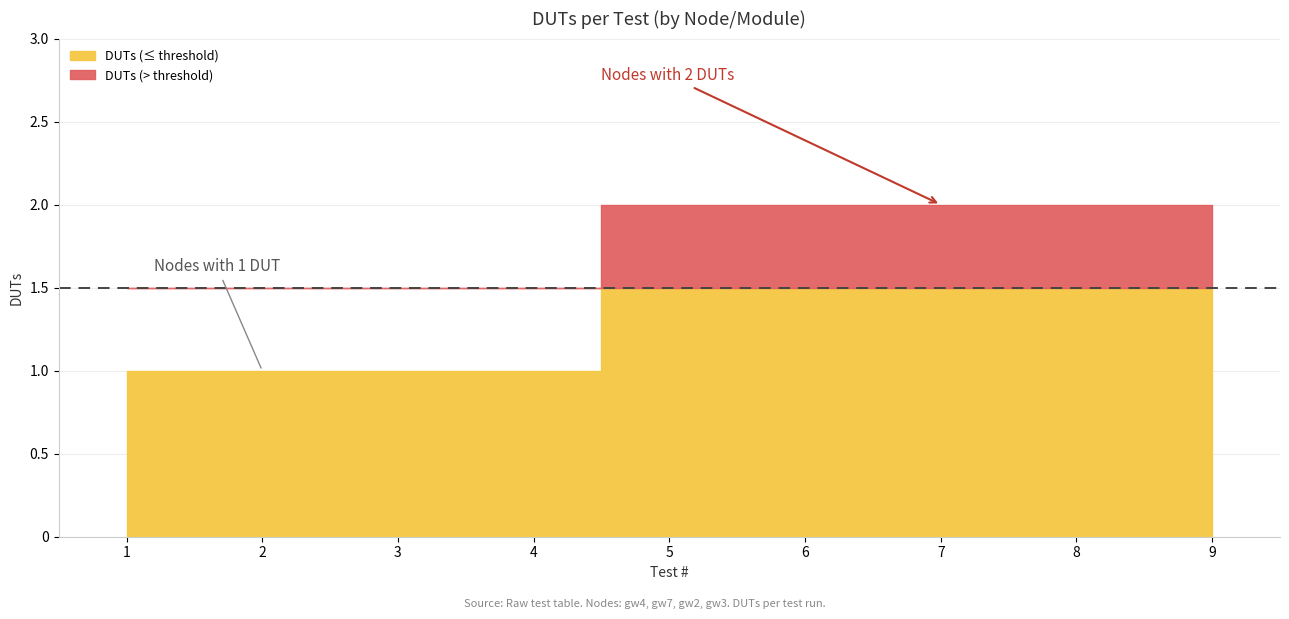

Reading left to right, transcribe all the data shown in this chart.

1	1	1	1	2	2	2	2	2